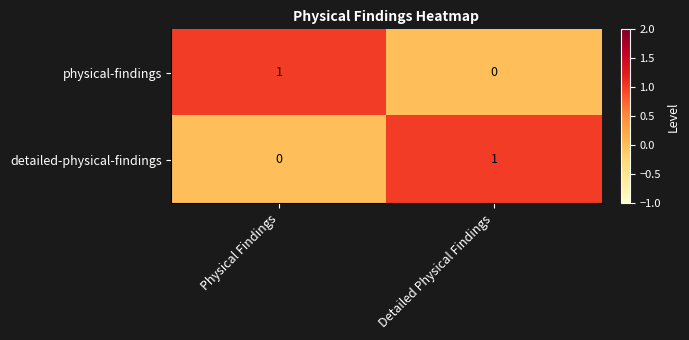

The value of physical-findings at Physical Findings is 1. True or false?

True